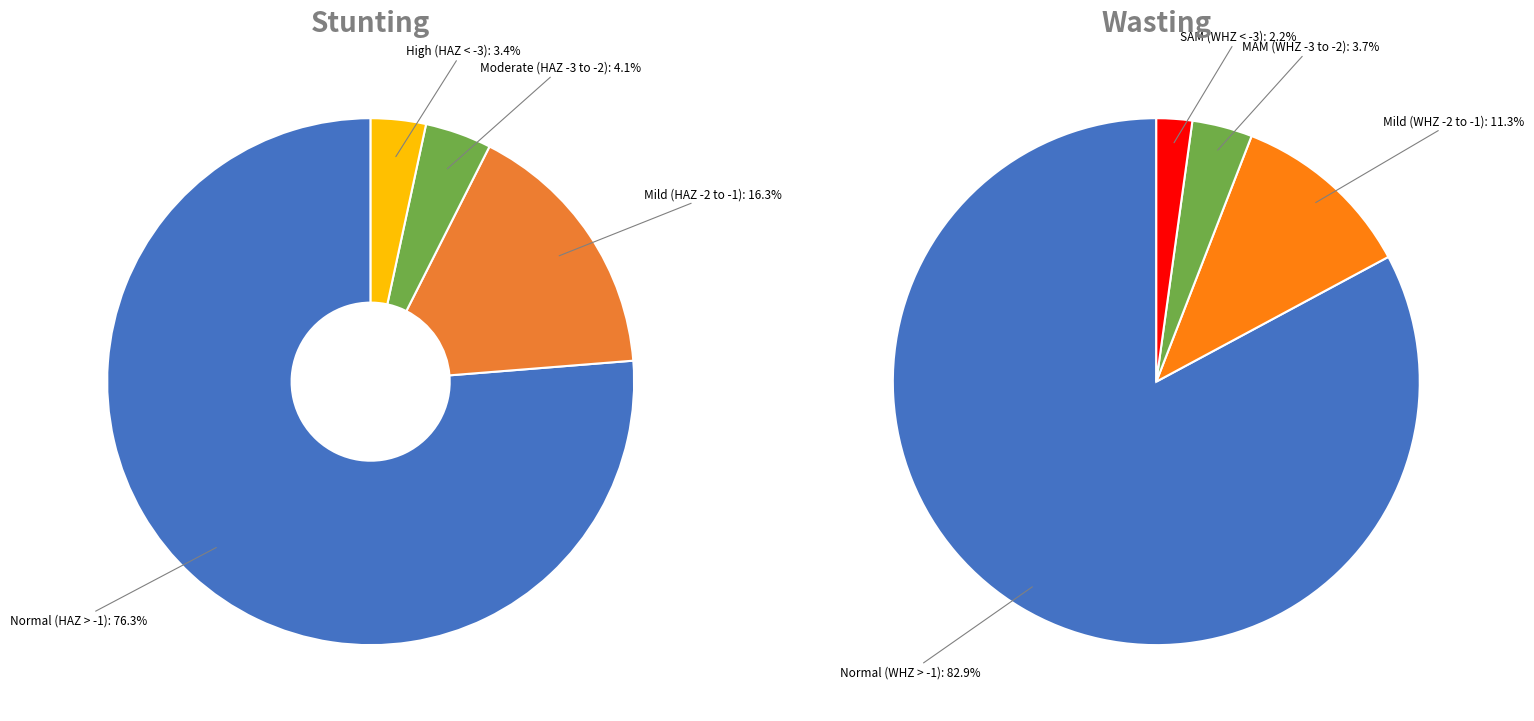

Is there any slice that represents more than half of the pie?

Yes